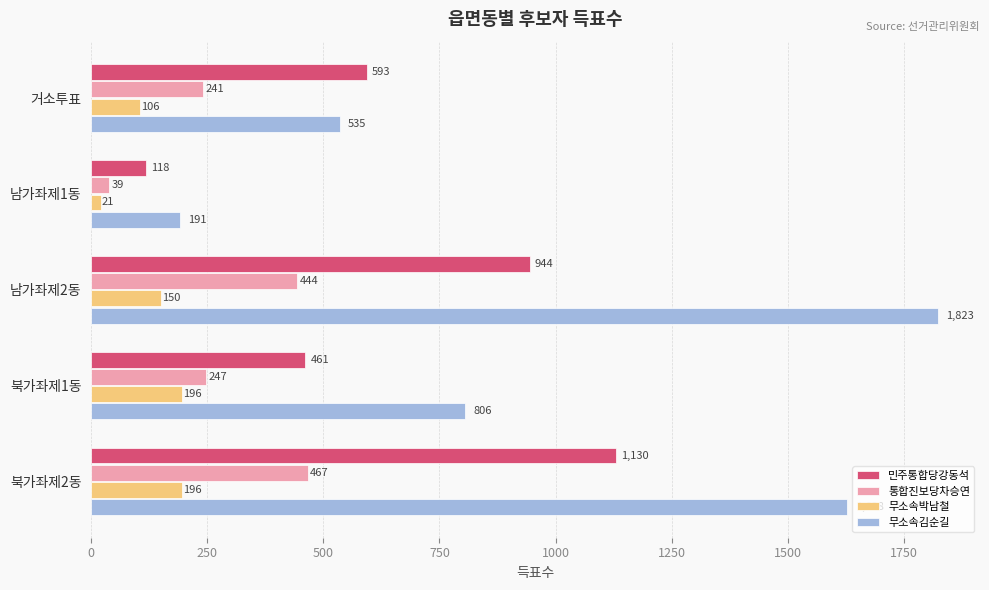

At which label is 무소속김순길 closest to 1007?

북가좌제1동